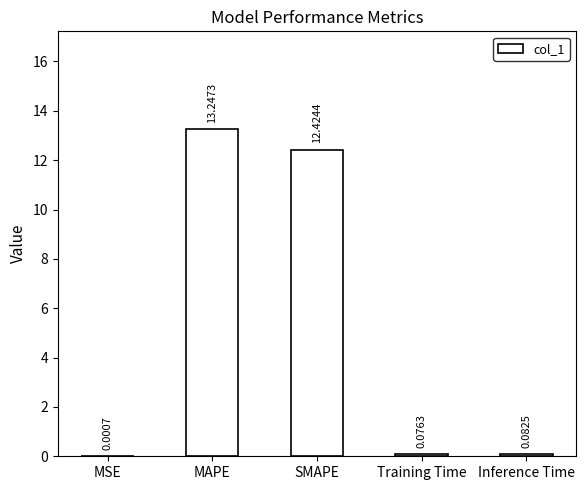

Where is the data nearest to the value 6?

Inference Time